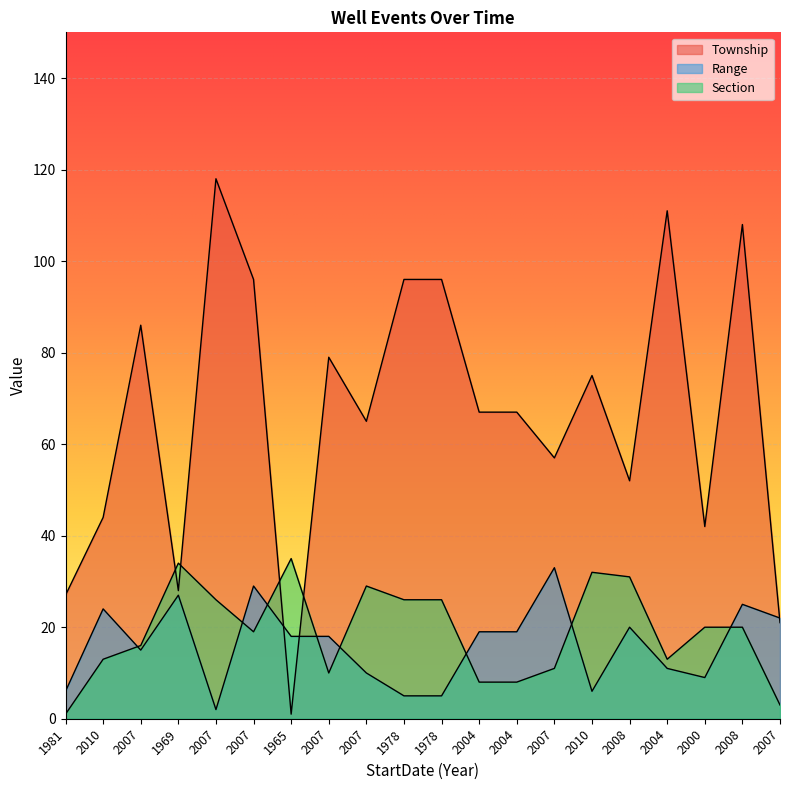

True or false: Township has more than 2 points higher than both neighbors.

True